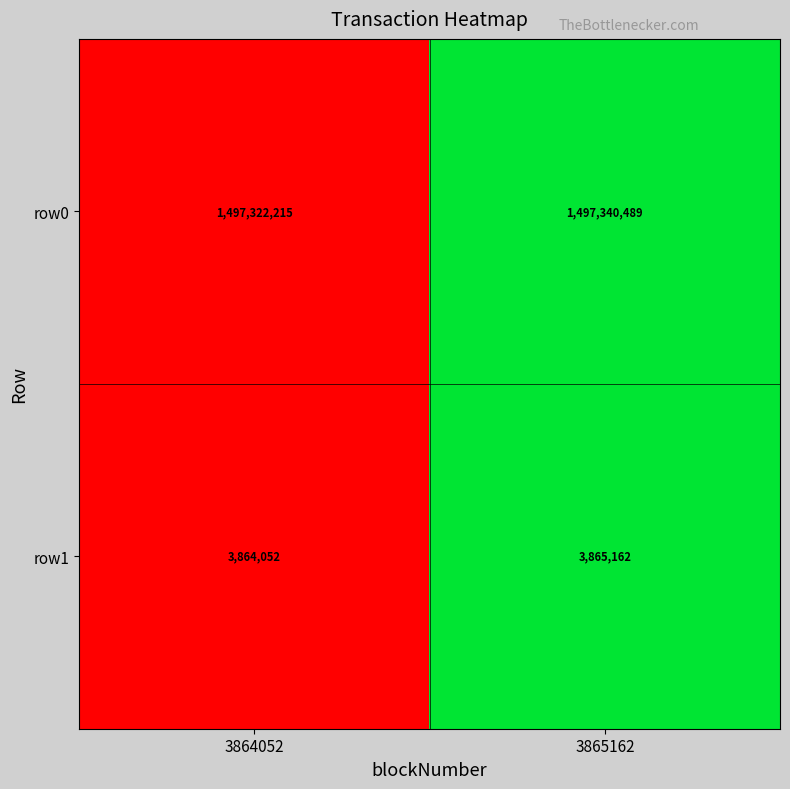

Reading left to right, transcribe all the data shown in this chart.

row0: 3864052=1497322215	3865162=1497340489
row1: 3864052=3864052	3865162=3865162